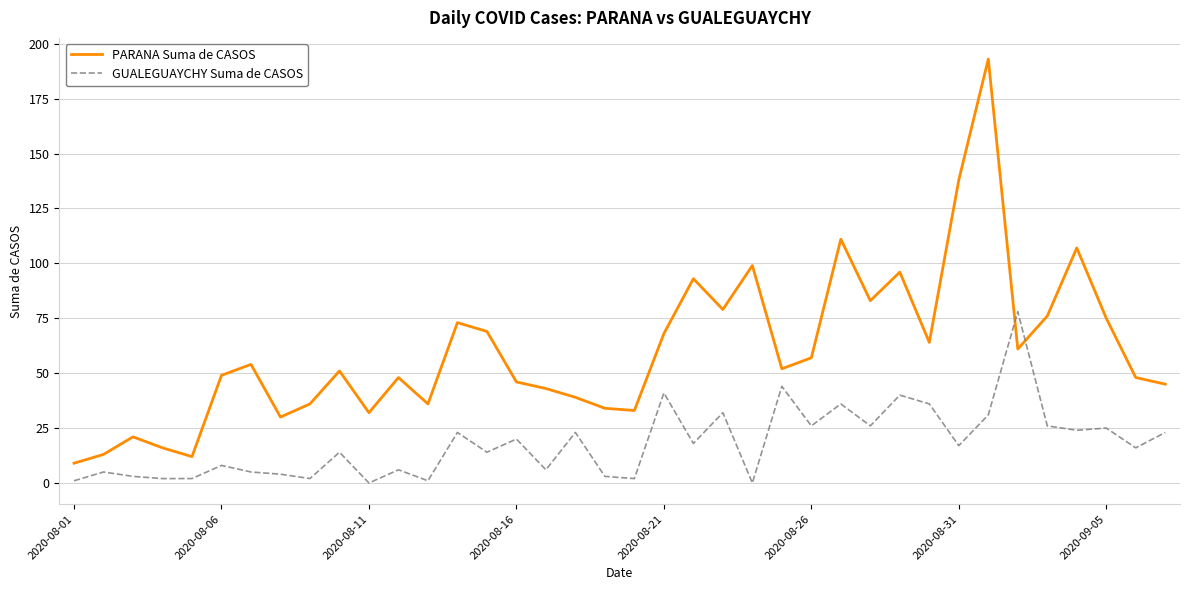

True or false: PARANA Suma de CASOS and GUALEGUAYCHY Suma de CASOS cross at least once.

True